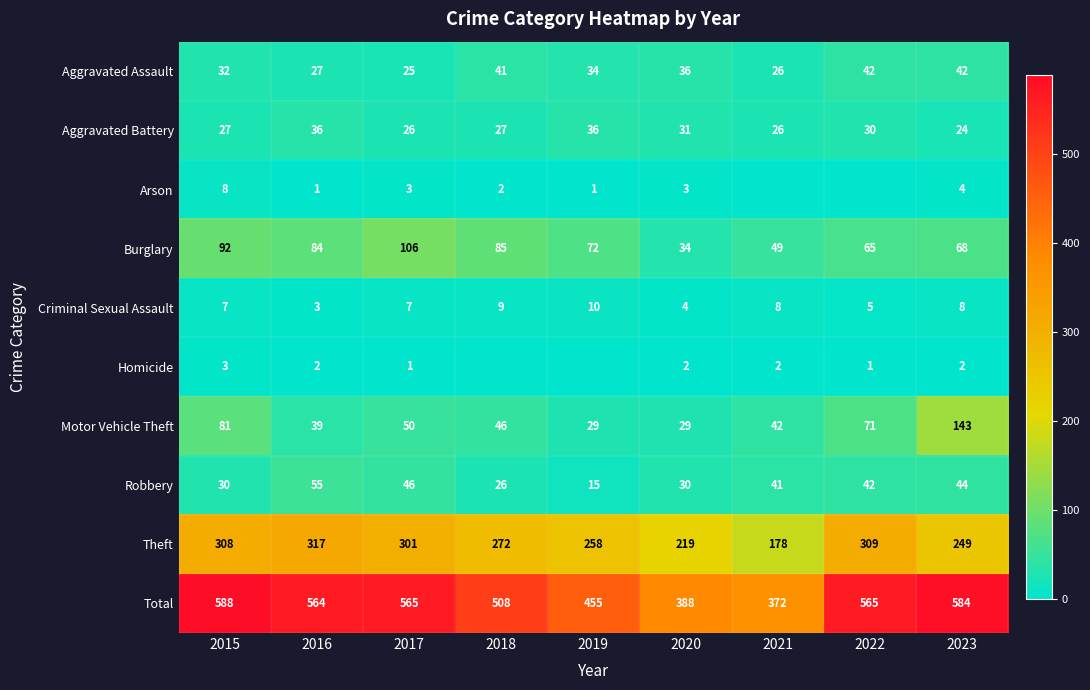

How many values in the Criminal Sexual Assault series exceed 7?

4